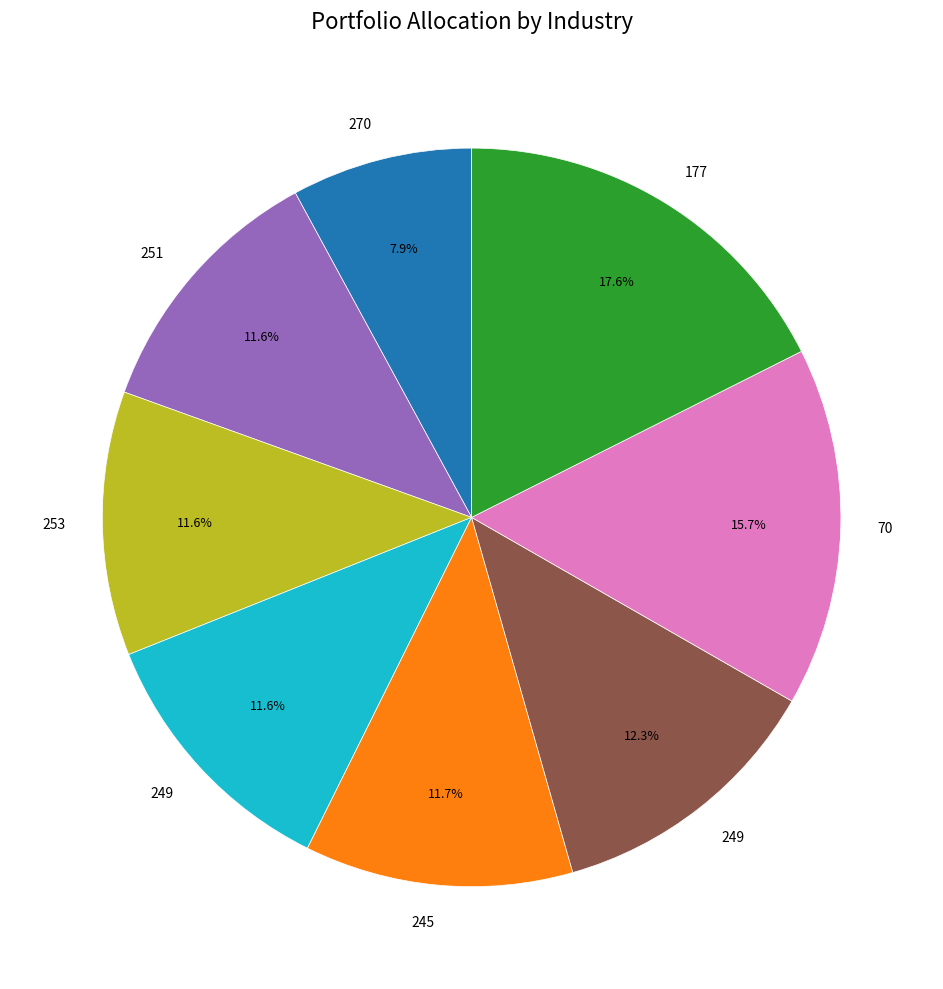

Does any single category account for the majority?

No